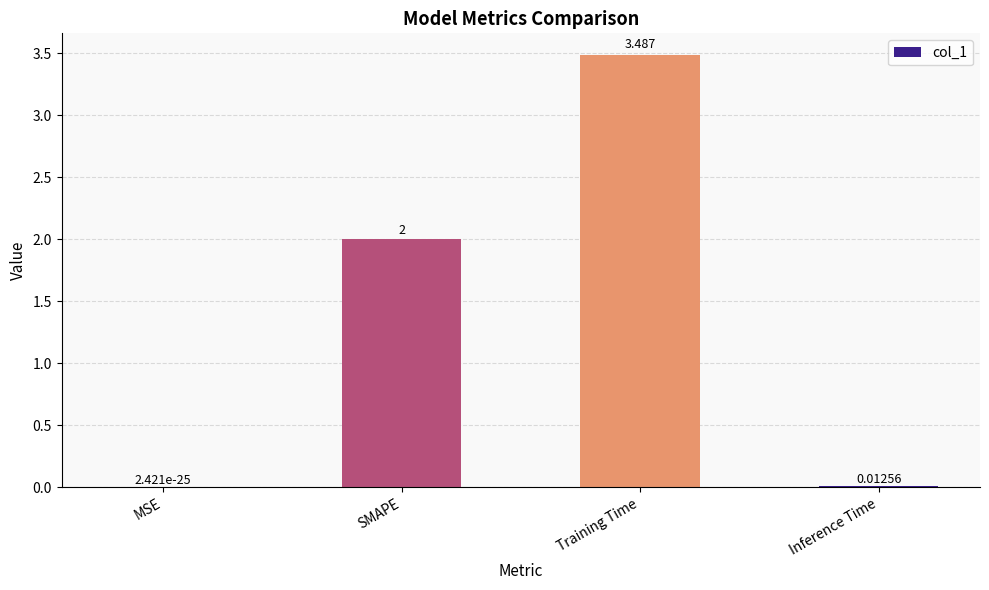

What is the change in value from SMAPE to Training Time?

+1.5